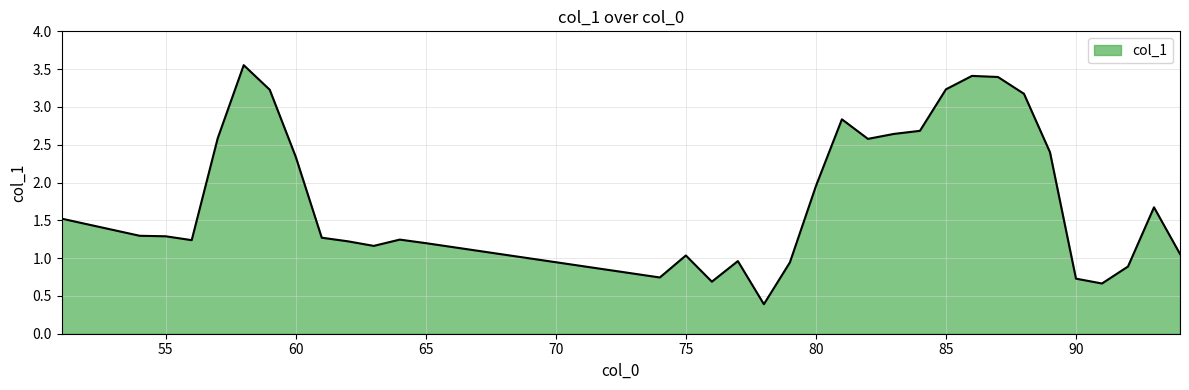

What is the smallest value displayed?

0.4